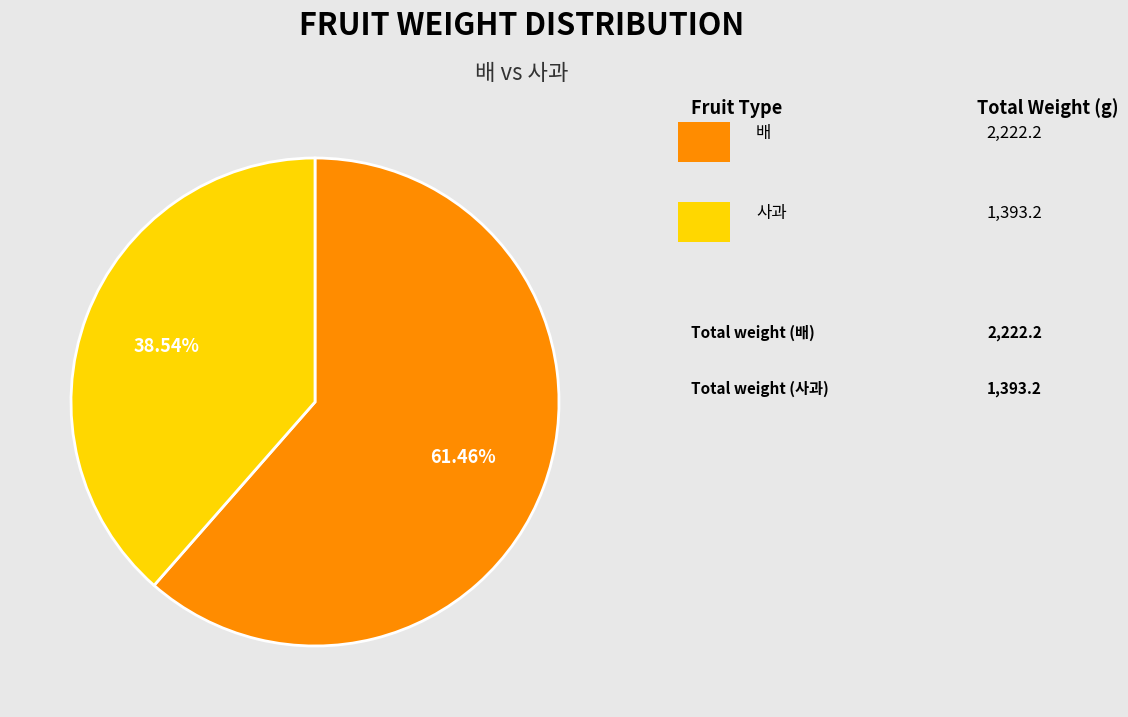

Does any single category account for the majority?

Yes